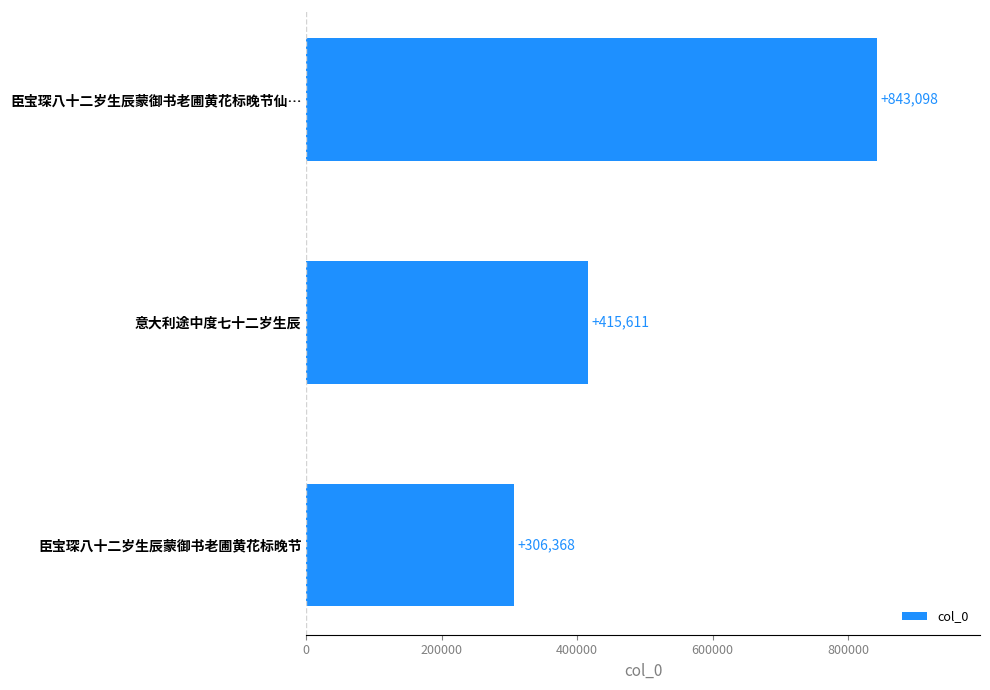

Rank the categories by value from highest to lowest.

臣宝琛八十二岁生辰蒙御书老圃黄花标晚节仙…, 意大利途中度七十二岁生辰, 臣宝琛八十二岁生辰蒙御书老圃黄花标晚节